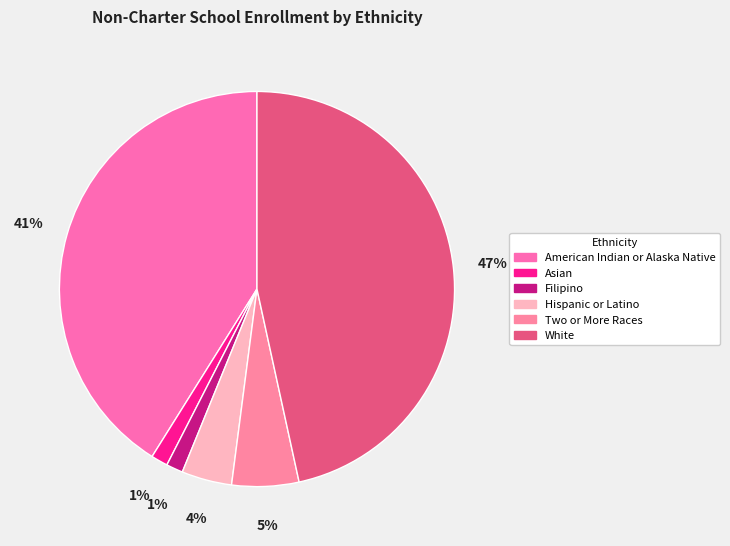

Which category has the smallest portion of the pie?

Asian